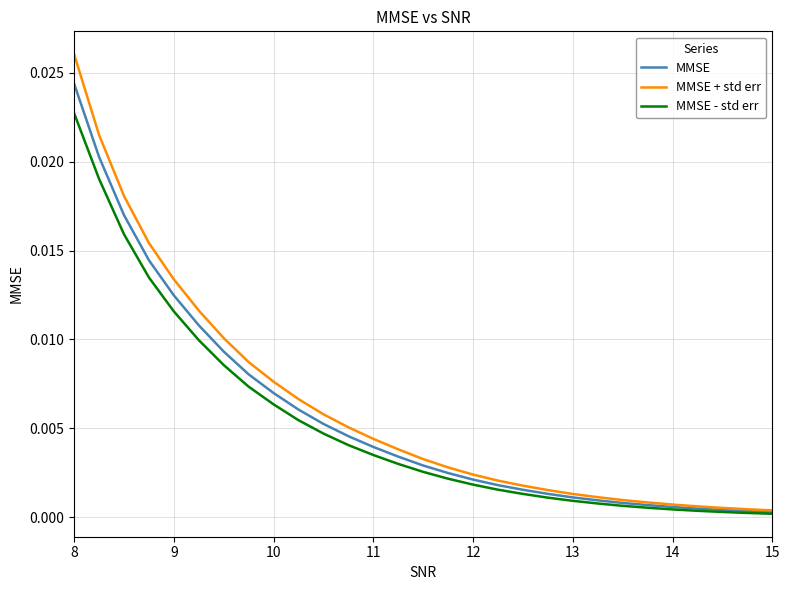

What are all the series names shown in the legend?

MMSE, MMSE + std err, MMSE - std err